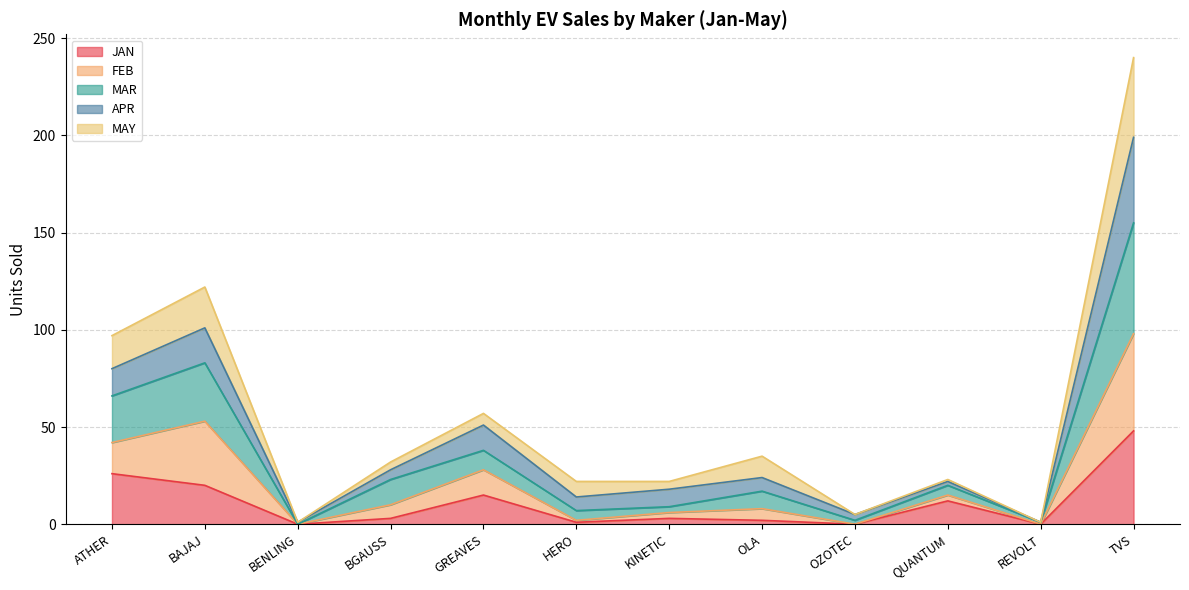

At which label does JAN reach its peak?

TVS